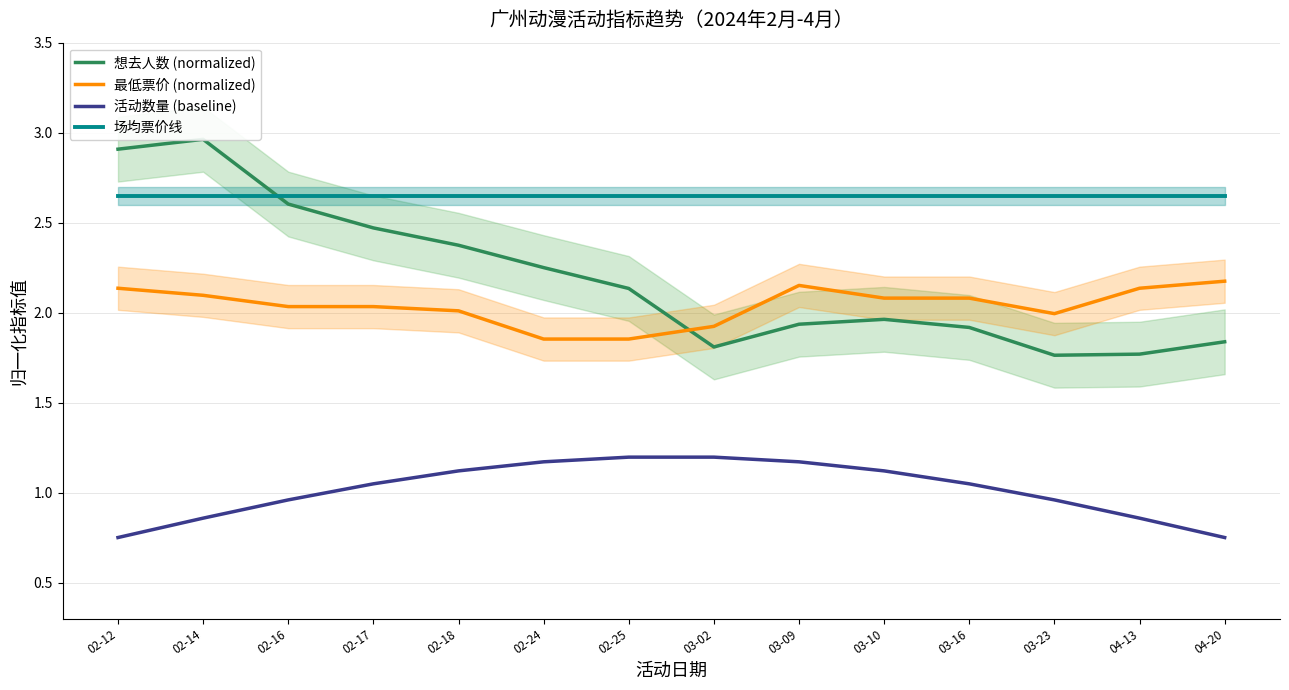

What is the label of the 9th point from the left?

03-09